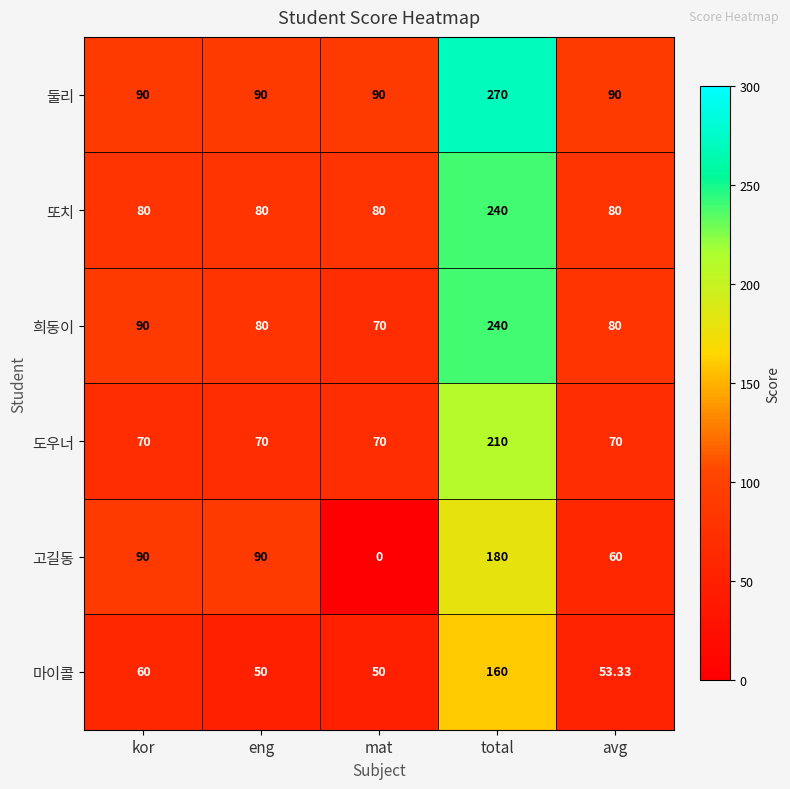

What is the difference between the highest and lowest values at mat?

90.0